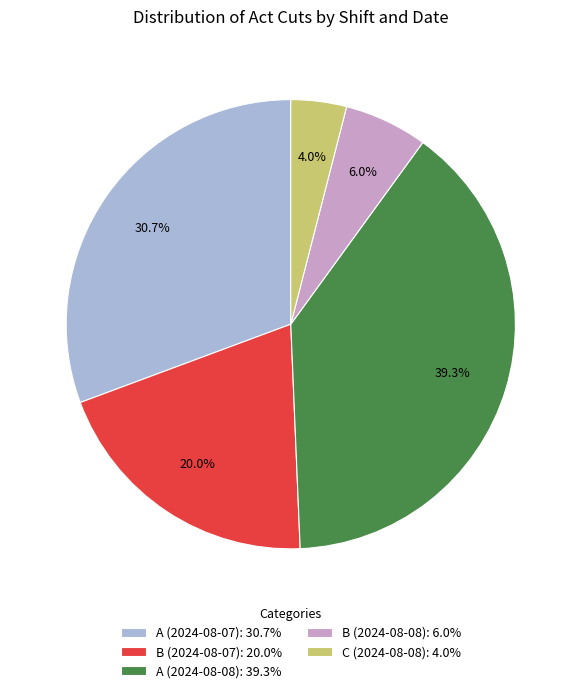

Which category has the smallest portion of the pie?

C (2024-08-08)